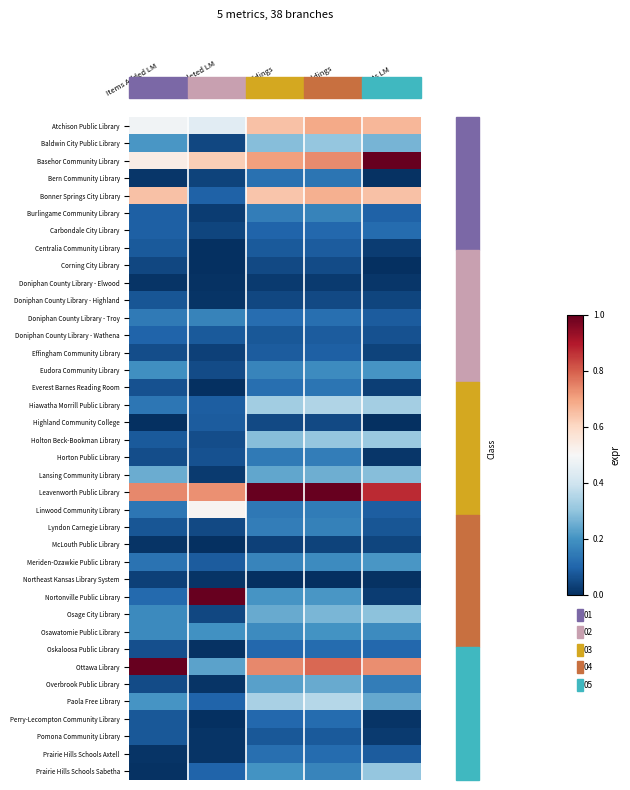

Reading left to right, extract all data points from this chart.

Atchison Public Library: Items Added LM=0.5	Items Deleted LM=0.4	Start Holdings=0.6	Total Holdings=0.7	Checkouts LM=0.7
Baldwin City Public Library: Items Added LM=0.2	Items Deleted LM=0.0	Start Holdings=0.3	Total Holdings=0.3	Checkouts LM=0.3
Basehor Community Library: Items Added LM=0.5	Items Deleted LM=0.6	Start Holdings=0.7	Total Holdings=0.7	Checkouts LM=1.0
Bern Community Library: Items Added LM=0.0	Items Deleted LM=0.0	Start Holdings=0.1	Total Holdings=0.1	Checkouts LM=0.0
Bonner Springs City Library: Items Added LM=0.6	Items Deleted LM=0.1	Start Holdings=0.6	Total Holdings=0.7	Checkouts LM=0.6
Burlingame Community Library: Items Added LM=0.1	Items Deleted LM=0.0	Start Holdings=0.2	Total Holdings=0.2	Checkouts LM=0.1
Carbondale City Library: Items Added LM=0.1	Items Deleted LM=0.0	Start Holdings=0.1	Total Holdings=0.1	Checkouts LM=0.1
Centralia Community Library: Items Added LM=0.1	Items Deleted LM=0.0	Start Holdings=0.1	Total Holdings=0.1	Checkouts LM=0.0
Corning City Library: Items Added LM=0.0	Items Deleted LM=0.0	Start Holdings=0.0	Total Holdings=0.1	Checkouts LM=0.0
Doniphan County Library - Elwood: Items Added LM=0.0	Items Deleted LM=0.0	Start Holdings=0.0	Total Holdings=0.0	Checkouts LM=0.0
Doniphan County Library - Highland: Items Added LM=0.1	Items Deleted LM=0.0	Start Holdings=0.0	Total Holdings=0.1	Checkouts LM=0.0
Doniphan County Library - Troy: Items Added LM=0.1	Items Deleted LM=0.2	Start Holdings=0.1	Total Holdings=0.1	Checkouts LM=0.1
Doniphan County Library - Wathena: Items Added LM=0.1	Items Deleted LM=0.1	Start Holdings=0.1	Total Holdings=0.1	Checkouts LM=0.1
Effingham Community Library: Items Added LM=0.1	Items Deleted LM=0.0	Start Holdings=0.1	Total Holdings=0.1	Checkouts LM=0.0
Eudora Community Library: Items Added LM=0.2	Items Deleted LM=0.1	Start Holdings=0.2	Total Holdings=0.2	Checkouts LM=0.2
Everest Barnes Reading Room: Items Added LM=0.1	Items Deleted LM=0.0	Start Holdings=0.1	Total Holdings=0.1	Checkouts LM=0.0
Hiawatha Morrill Public Library: Items Added LM=0.1	Items Deleted LM=0.1	Start Holdings=0.3	Total Holdings=0.3	Checkouts LM=0.3
Highland Community College: Items Added LM=0.0	Items Deleted LM=0.1	Start Holdings=0.0	Total Holdings=0.1	Checkouts LM=0.0
Holton Beck-Bookman Library: Items Added LM=0.1	Items Deleted LM=0.1	Start Holdings=0.3	Total Holdings=0.3	Checkouts LM=0.3
Horton Public Library: Items Added LM=0.1	Items Deleted LM=0.1	Start Holdings=0.1	Total Holdings=0.2	Checkouts LM=0.0
Lansing Community Library: Items Added LM=0.3	Items Deleted LM=0.0	Start Holdings=0.2	Total Holdings=0.3	Checkouts LM=0.3
Leavenworth Public Library: Items Added LM=0.7	Items Deleted LM=0.7	Start Holdings=1.0	Total Holdings=1.0	Checkouts LM=0.9
Linwood Community Library: Items Added LM=0.1	Items Deleted LM=0.5	Start Holdings=0.1	Total Holdings=0.1	Checkouts LM=0.1
Lyndon Carnegie Library: Items Added LM=0.1	Items Deleted LM=0.0	Start Holdings=0.2	Total Holdings=0.2	Checkouts LM=0.1
McLouth Public Library: Items Added LM=0.0	Items Deleted LM=0.0	Start Holdings=0.0	Total Holdings=0.0	Checkouts LM=0.0
Meriden-Ozawkie Public Library: Items Added LM=0.1	Items Deleted LM=0.1	Start Holdings=0.2	Total Holdings=0.2	Checkouts LM=0.2
Northeast Kansas Library System: Items Added LM=0.0	Items Deleted LM=0.0	Start Holdings=0.0	Total Holdings=0.0	Checkouts LM=0.0
Nortonville Public Library: Items Added LM=0.1	Items Deleted LM=1.0	Start Holdings=0.2	Total Holdings=0.2	Checkouts LM=0.0
Osage City Library: Items Added LM=0.2	Items Deleted LM=0.0	Start Holdings=0.2	Total Holdings=0.3	Checkouts LM=0.3
Osawatomie Public Library: Items Added LM=0.2	Items Deleted LM=0.2	Start Holdings=0.2	Total Holdings=0.2	Checkouts LM=0.2
Oskaloosa Public Library: Items Added LM=0.1	Items Deleted LM=0.0	Start Holdings=0.1	Total Holdings=0.1	Checkouts LM=0.1
Ottawa Library: Items Added LM=1.0	Items Deleted LM=0.2	Start Holdings=0.7	Total Holdings=0.8	Checkouts LM=0.7
Overbrook Public Library: Items Added LM=0.1	Items Deleted LM=0.0	Start Holdings=0.2	Total Holdings=0.2	Checkouts LM=0.2
Paola Free Library: Items Added LM=0.2	Items Deleted LM=0.1	Start Holdings=0.3	Total Holdings=0.4	Checkouts LM=0.2
Perry-Lecompton Community Library: Items Added LM=0.1	Items Deleted LM=0.0	Start Holdings=0.1	Total Holdings=0.1	Checkouts LM=0.0
Pomona Community Library: Items Added LM=0.1	Items Deleted LM=0.0	Start Holdings=0.1	Total Holdings=0.1	Checkouts LM=0.0
Prairie Hills Schools Axtell: Items Added LM=0.0	Items Deleted LM=0.0	Start Holdings=0.1	Total Holdings=0.1	Checkouts LM=0.1
Prairie Hills Schools Sabetha: Items Added LM=0.0	Items Deleted LM=0.1	Start Holdings=0.2	Total Holdings=0.2	Checkouts LM=0.3